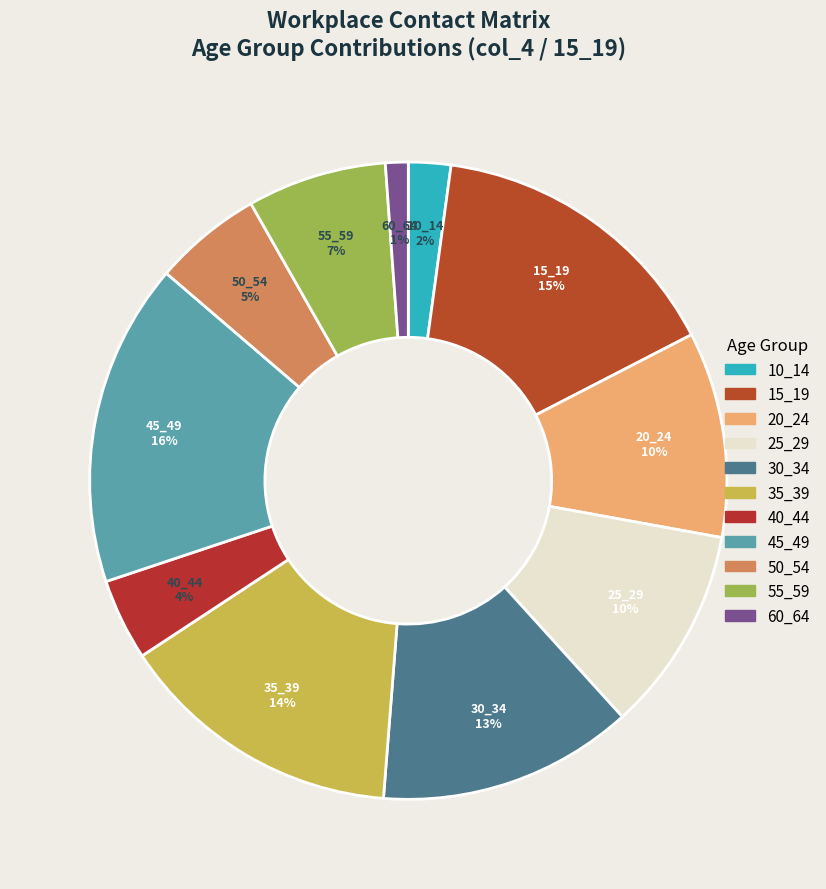

Which category has the biggest portion of the pie?

45_49